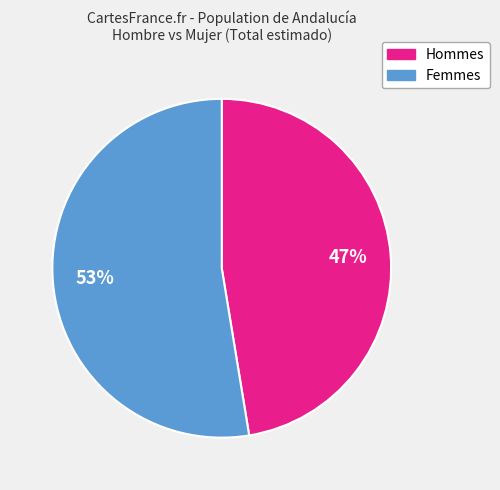

How many slices are in this pie chart?

2